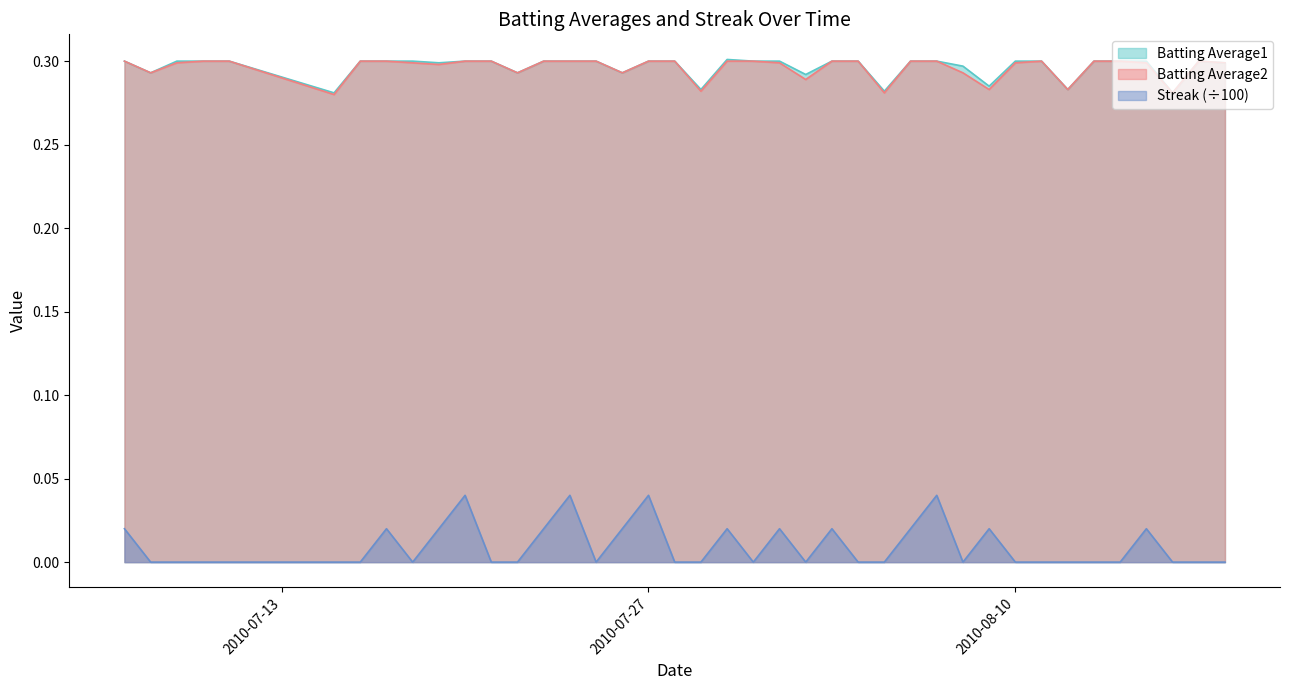

The Batting Average1 series shows 0.3 at 2010-07-29. True or false?

True